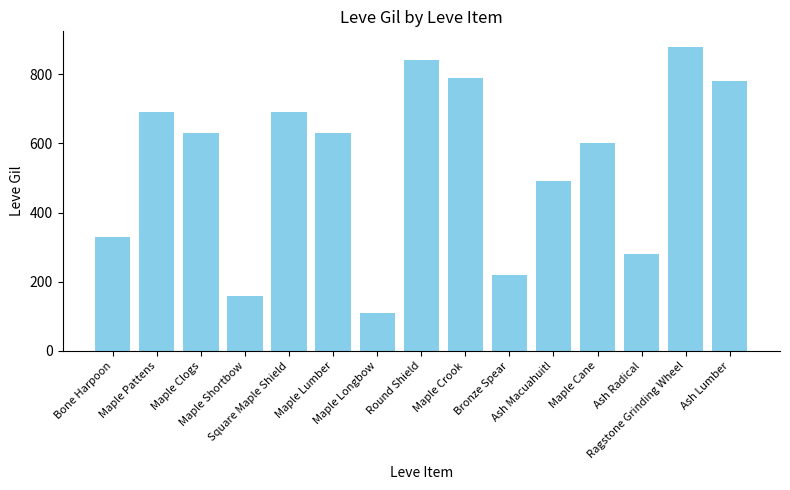

At which category does the chart reach its minimum across all series?

Maple Longbow